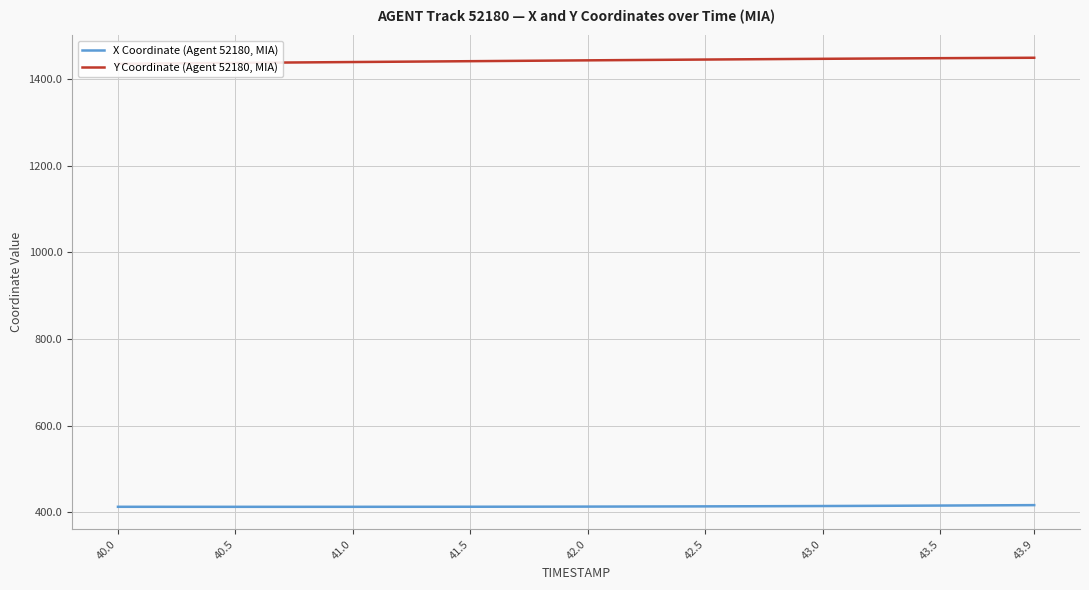

True or false: Y Coordinate (Agent 52180, MIA) and X Coordinate (Agent 52180, MIA) cross at least once.

False